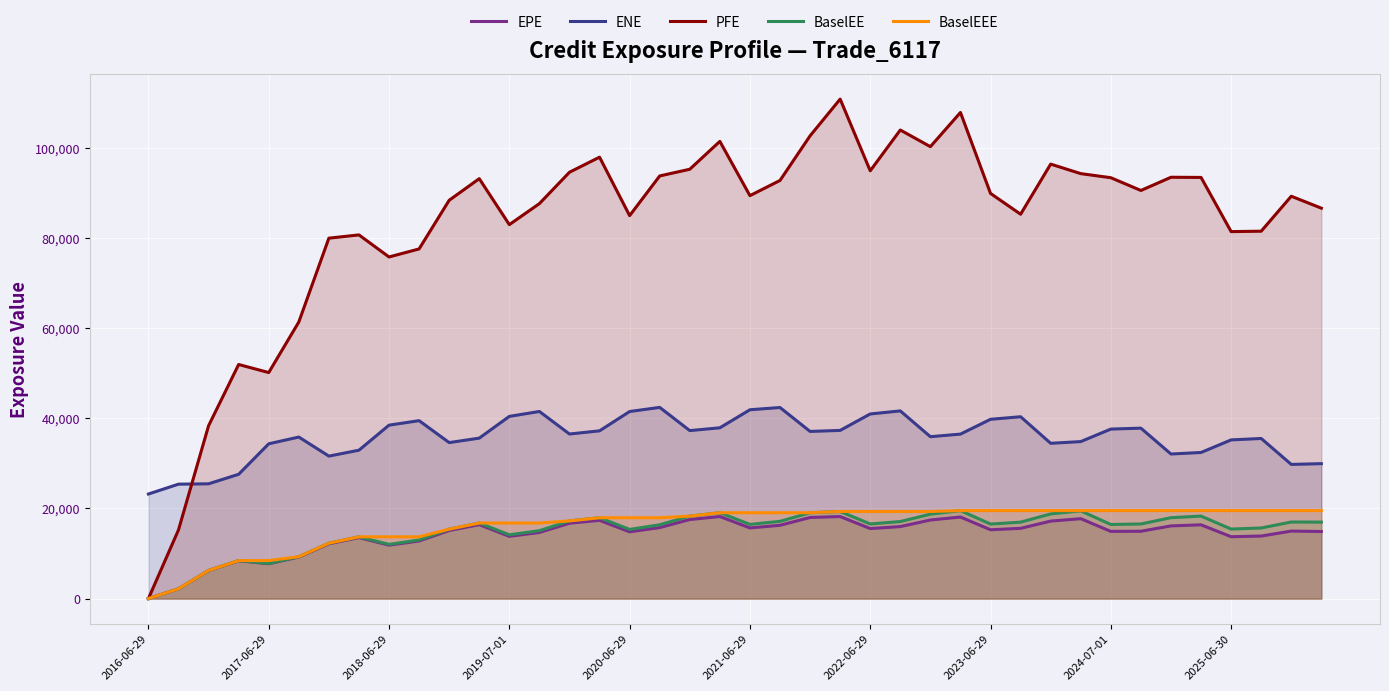

Is it true that PFE equals 85313.2 at 29?

True